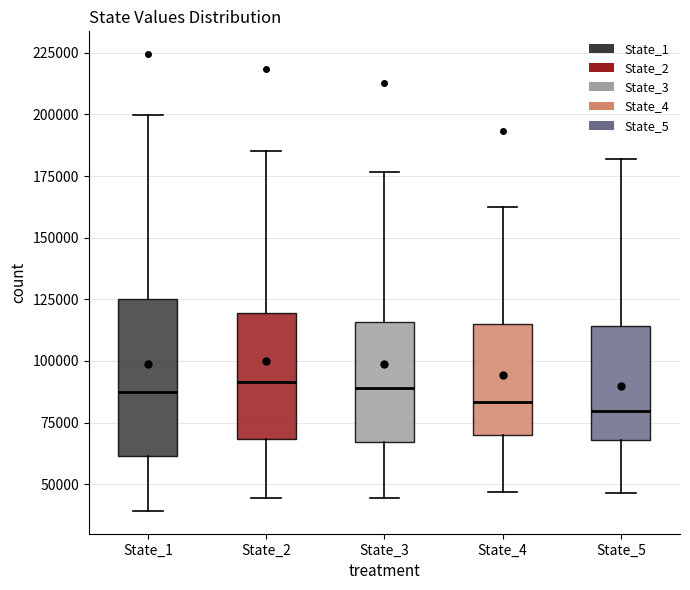

Comparing the boxes themselves (not the whiskers), which one is the tallest?

State_1